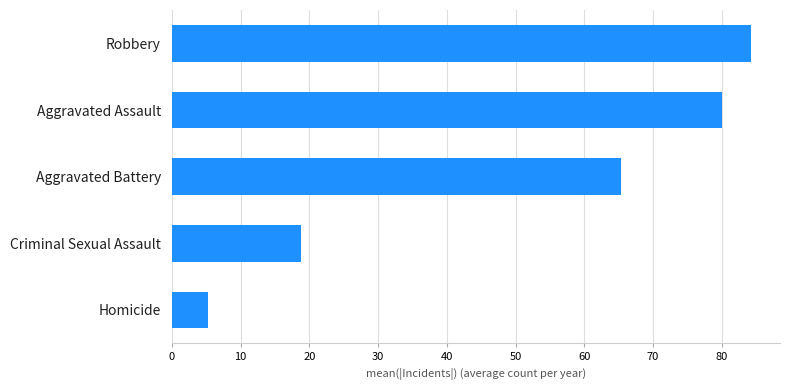

What is the change in value from Criminal Sexual Assault to Robbery?

+65.5